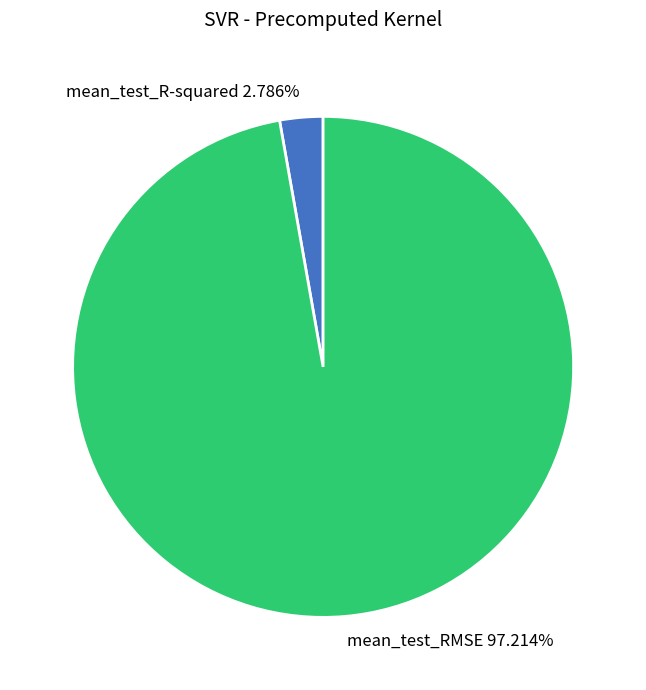

To the nearest percent, what percentage of the pie is mean_test_R-squared?

3%